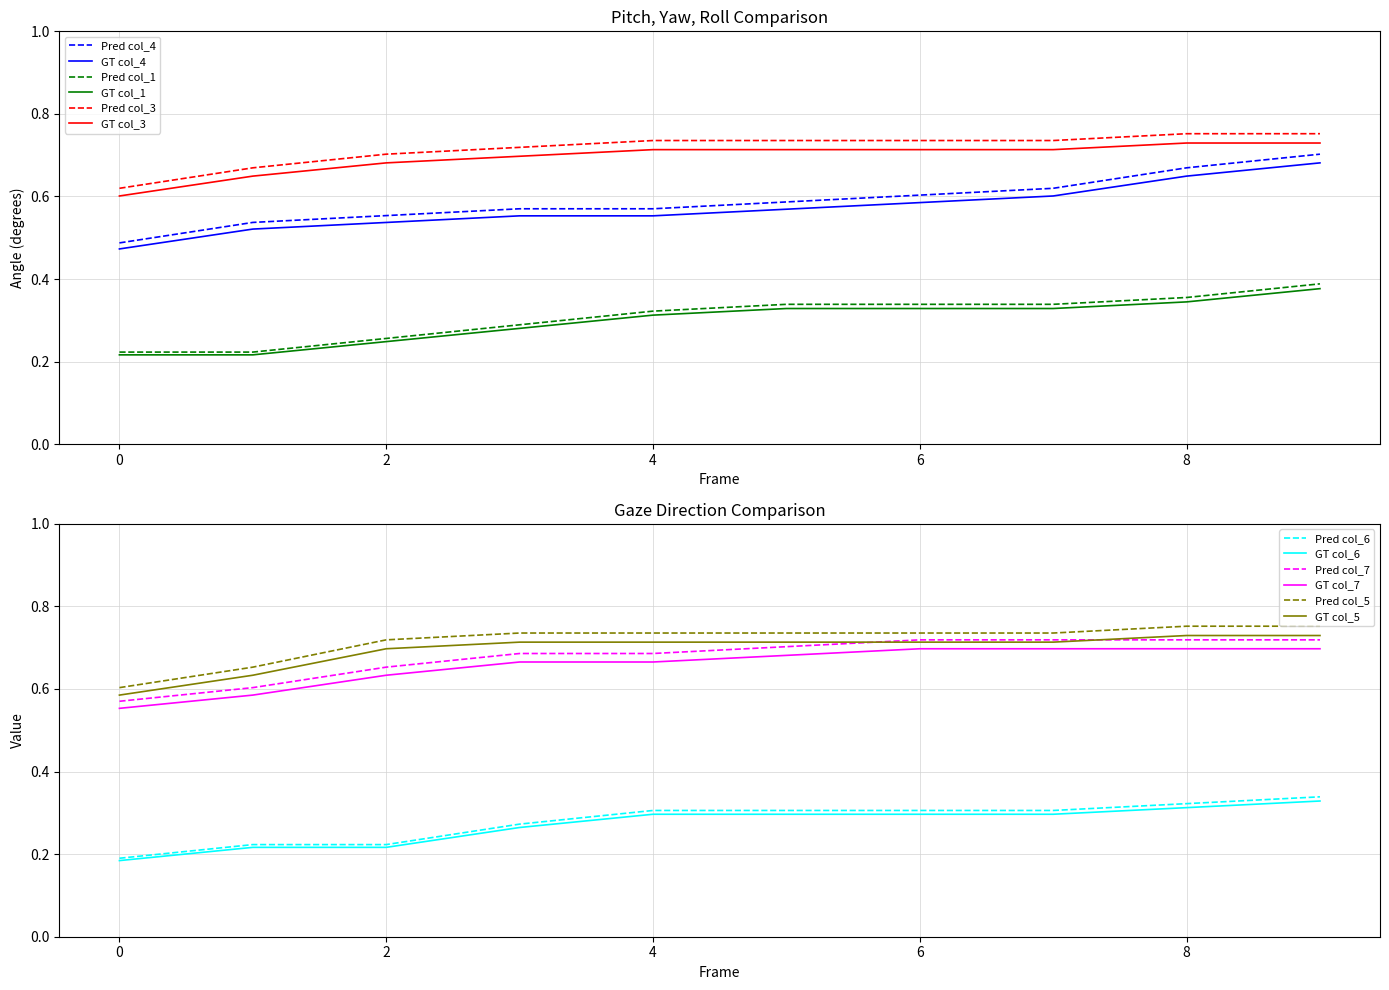

How many col_6 values are between 0 and 1?

10